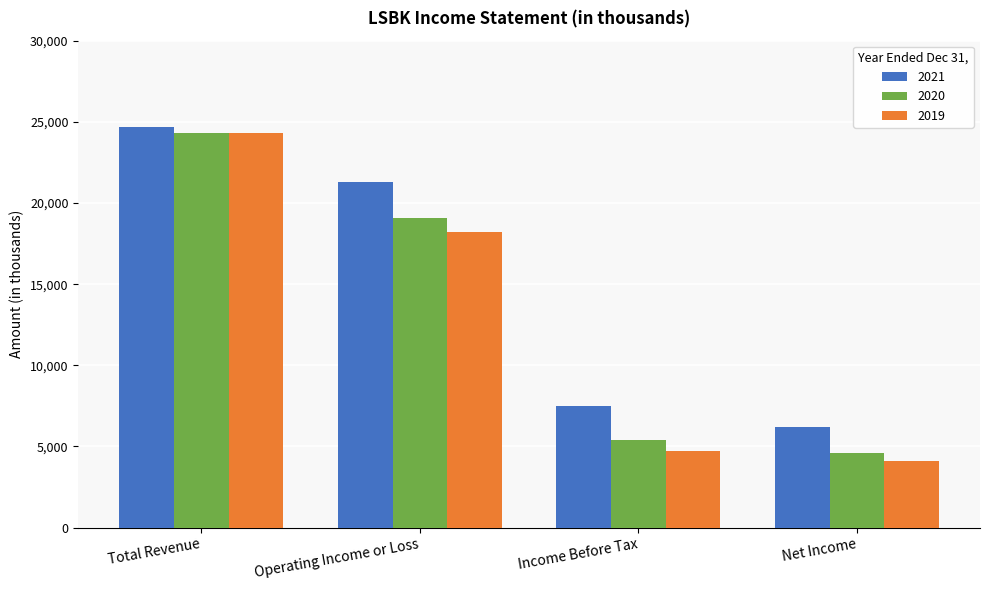

Are the bars horizontal?

No